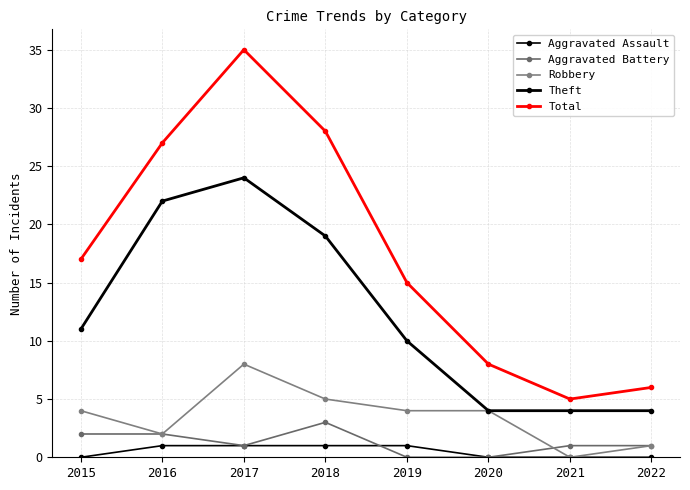

List the labels in order of Total value, smallest first.

2021, 2022, 2020, 2019, 2015, 2016, 2018, 2017